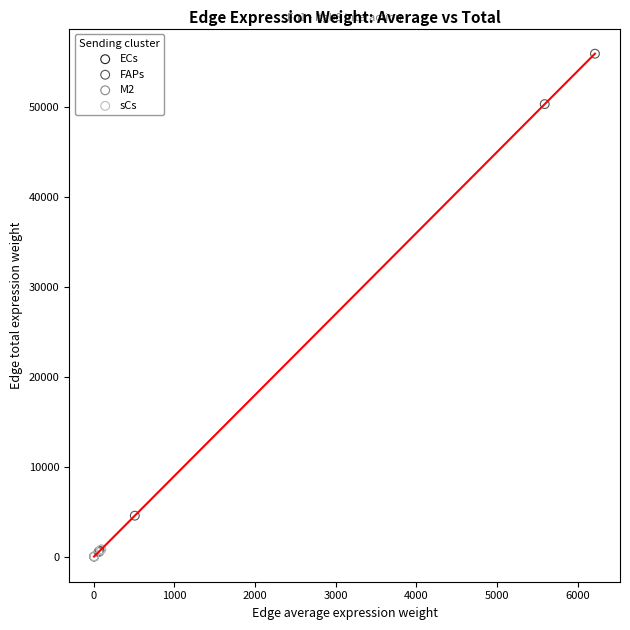

Which series contains the highest Y value?

FAPs